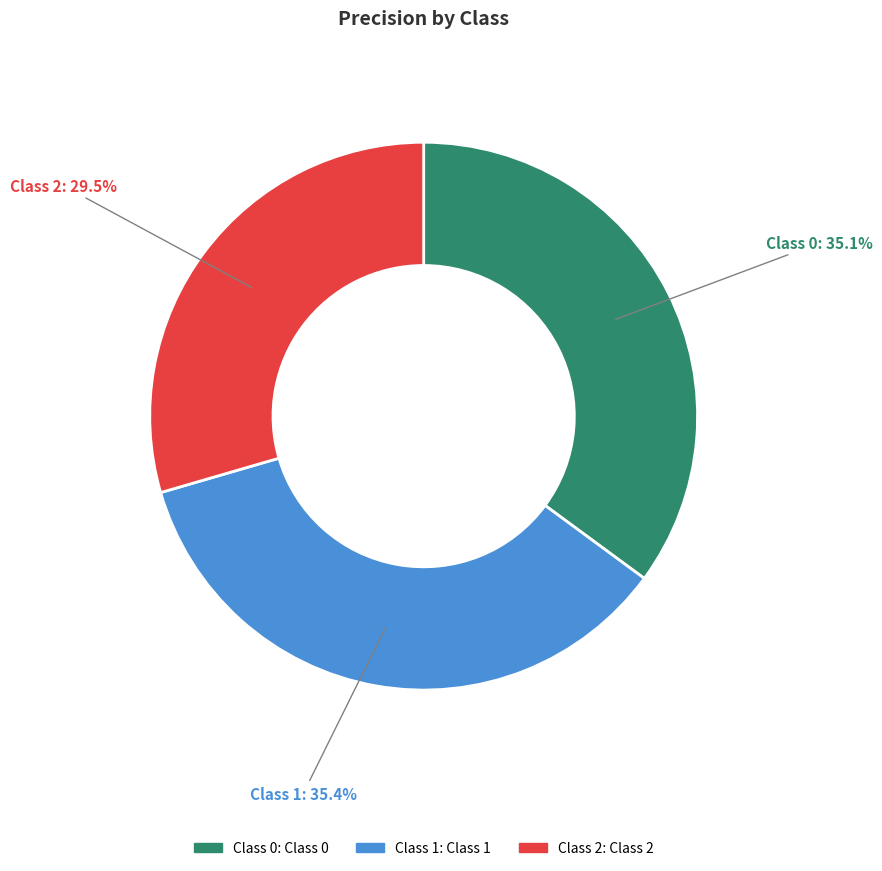

Between Class 0 and Class 2, which is larger?

Class 0